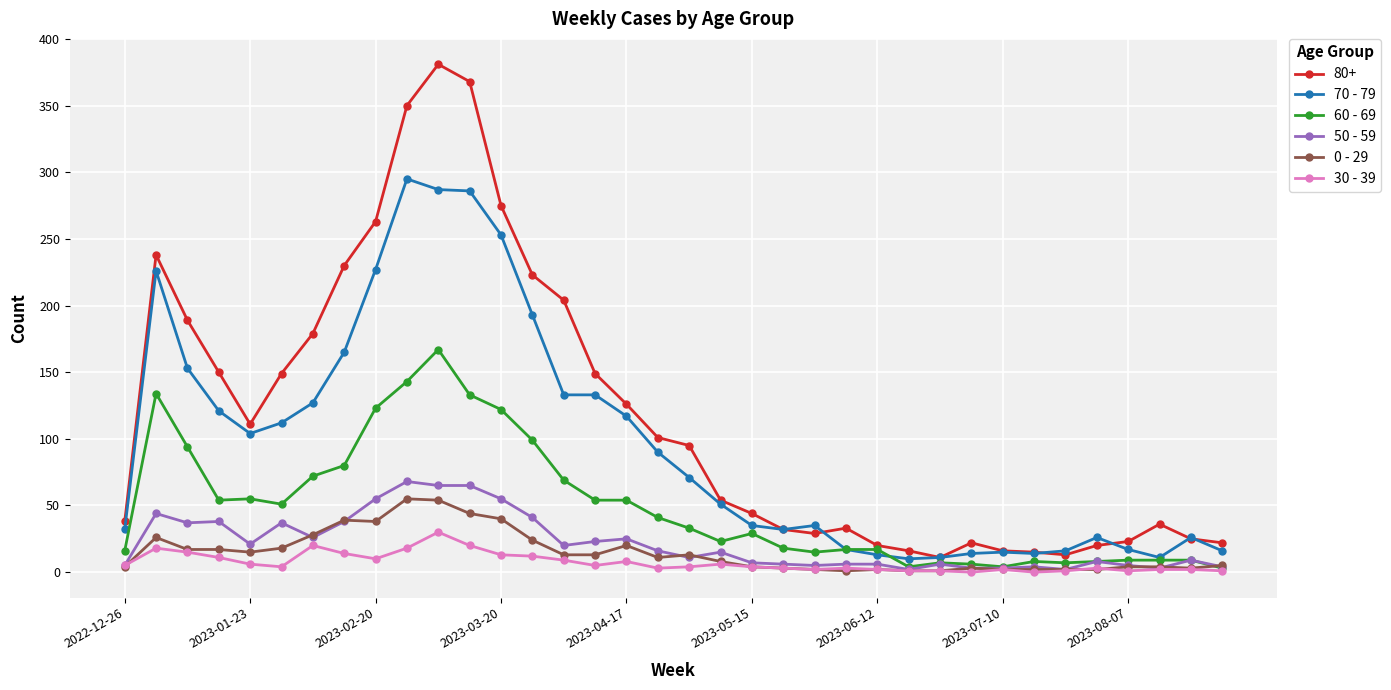

At how many categories does at least one series exceed 331?

3